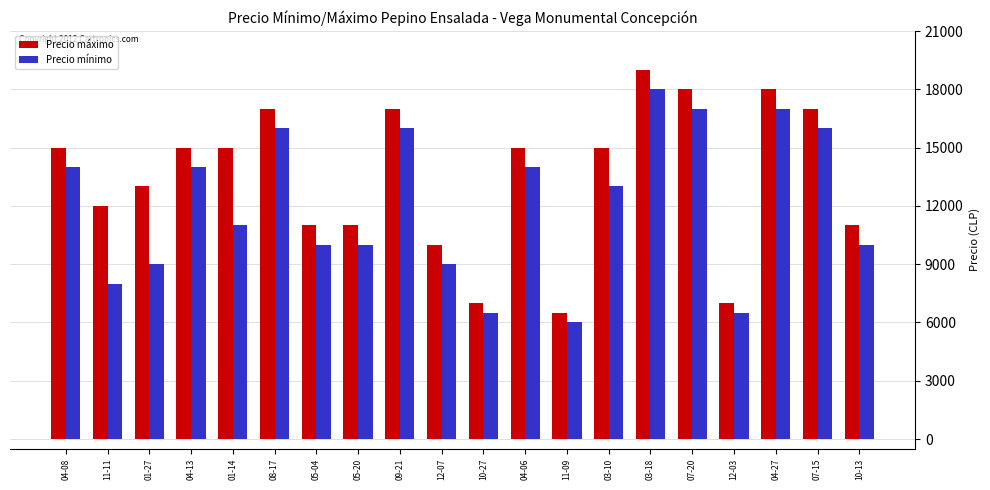

Which category has the highest value across all series?

03-18